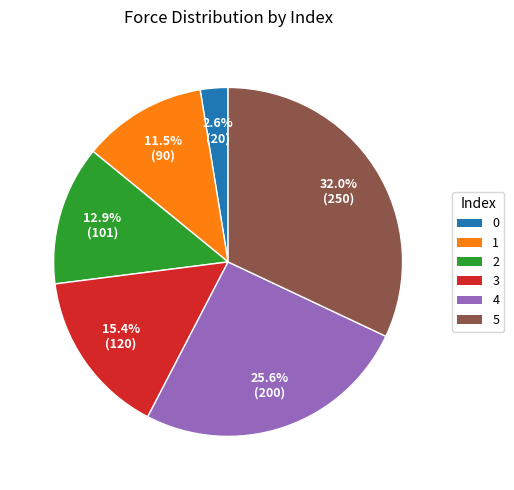

True or false: 5 accounts for 27% of the total.

False